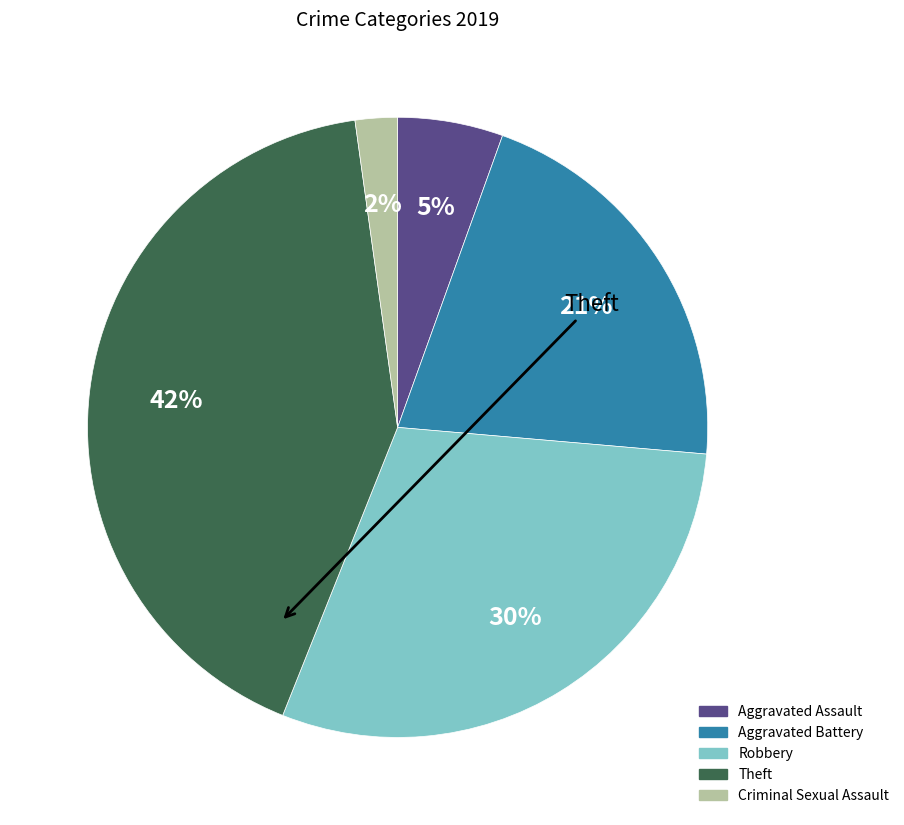

How many slices are in this pie chart?

5